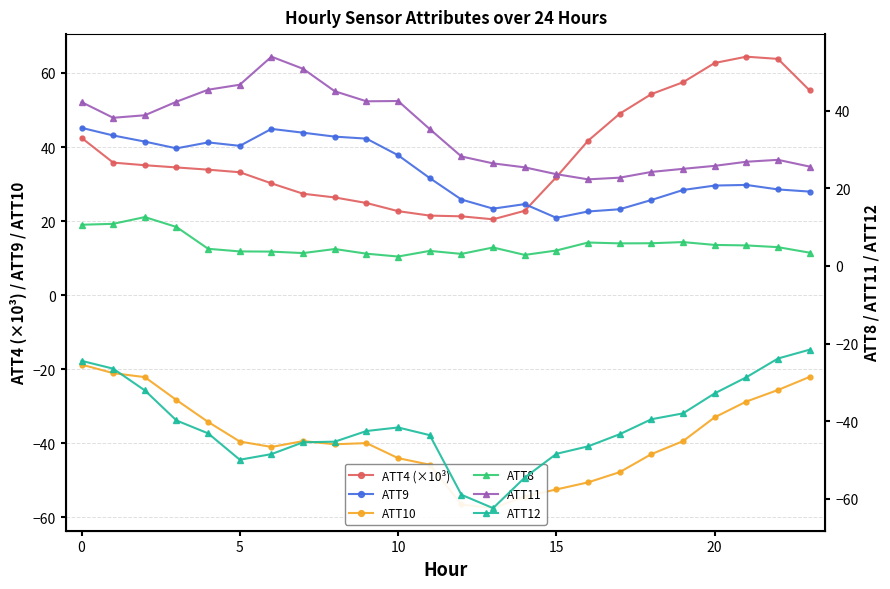

The value of ATT4 (×10³) at 0 is 42.5. True or false?

True